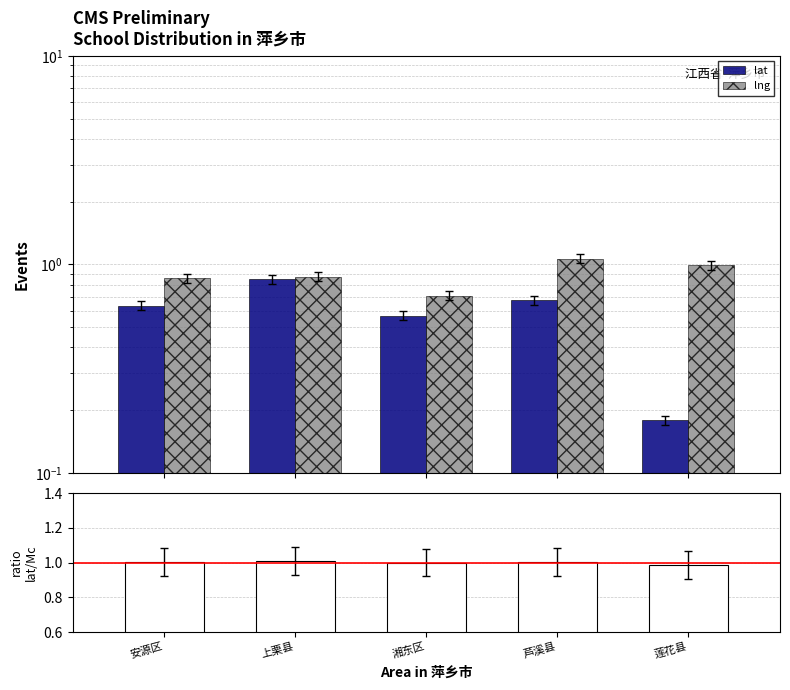

List the series in order of their peak value, highest first.

lng, ratio, lat